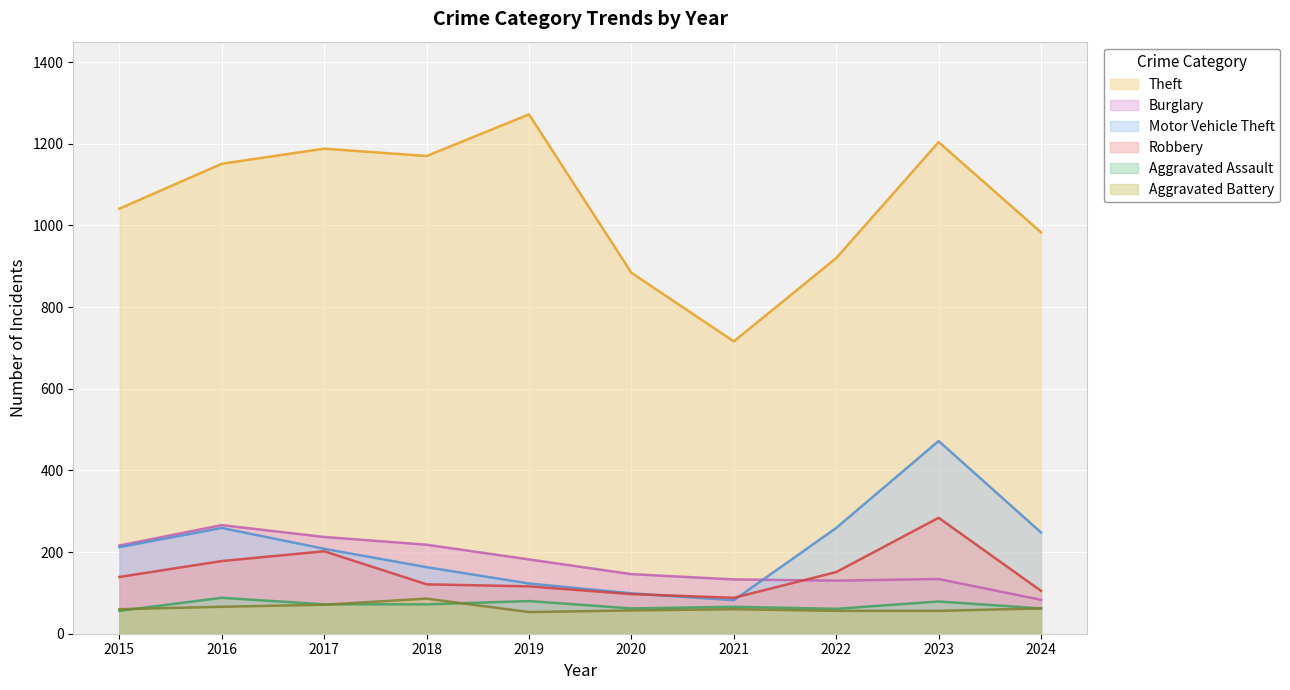

At 2017, list the series in order from largest to smallest.

Theft, Burglary, Motor Vehicle Theft, Robbery, Aggravated Assault, Aggravated Battery